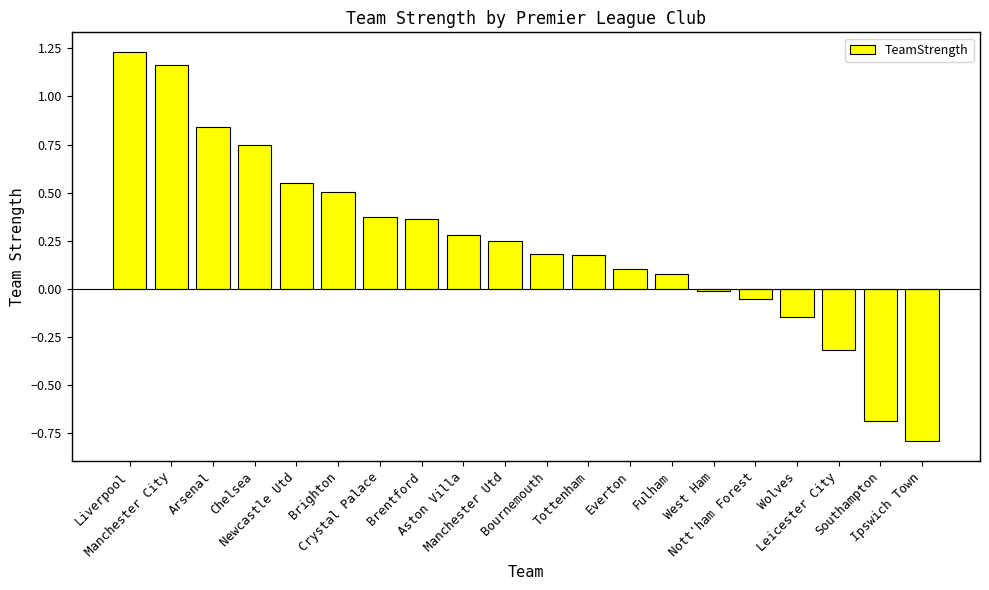

What position from the right is Wolves?

4